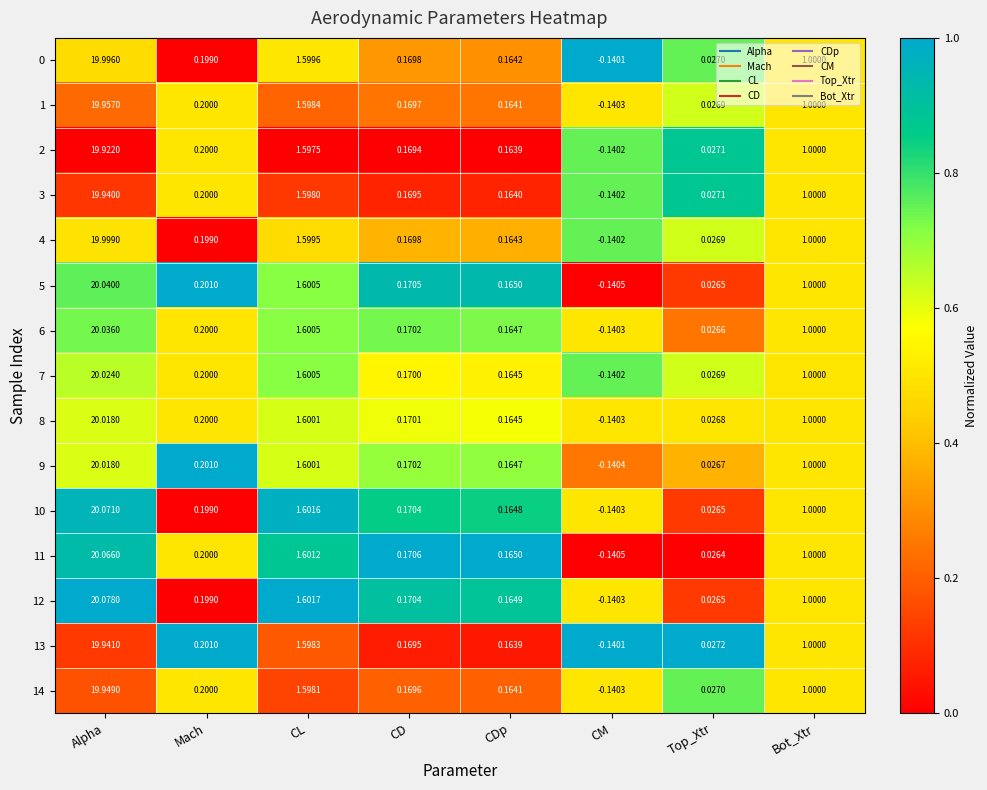

Rank the categories by 13 value from lowest to highest.

CM, Top_Xtr, CDp, CD, Mach, Bot_Xtr, CL, Alpha